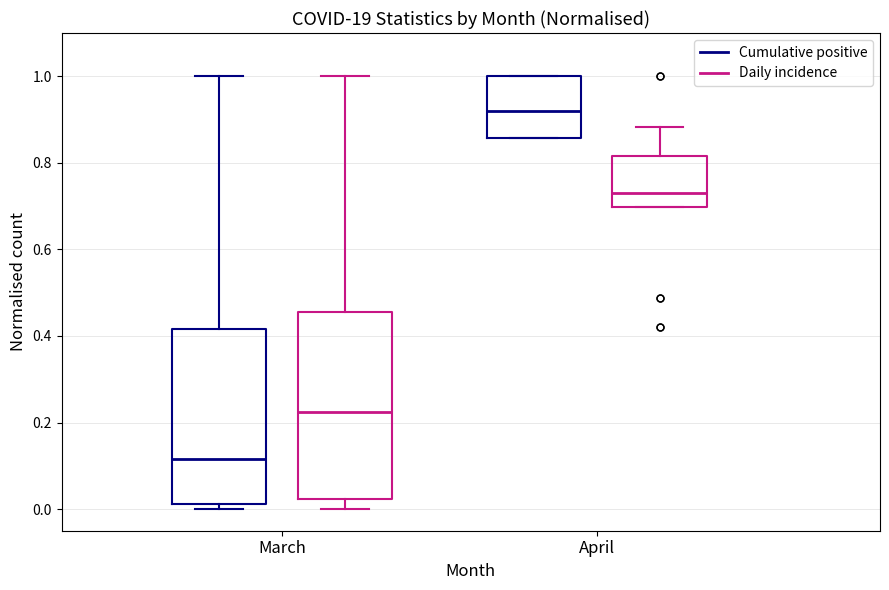

Reading left to right, read every box against the y-axis: the position of its median line, the range the box covers, and the ends of its whiskers. The values are not printed on the chart, so give them approximately, as read against the axis.

March (Cumulative positive): median 0.12, box 0.02 to 0.42, whiskers 0.00 to 1.00
March (Daily incidence): median 0.22, box 0.02 to 0.46, whiskers 0.00 to 1.00
April (Cumulative positive): median 0.92, box 0.86 to 1.00, whiskers 0.86 to 1.00
April (Daily incidence): median 0.74, box 0.70 to 0.82, whiskers 0.70 to 0.88